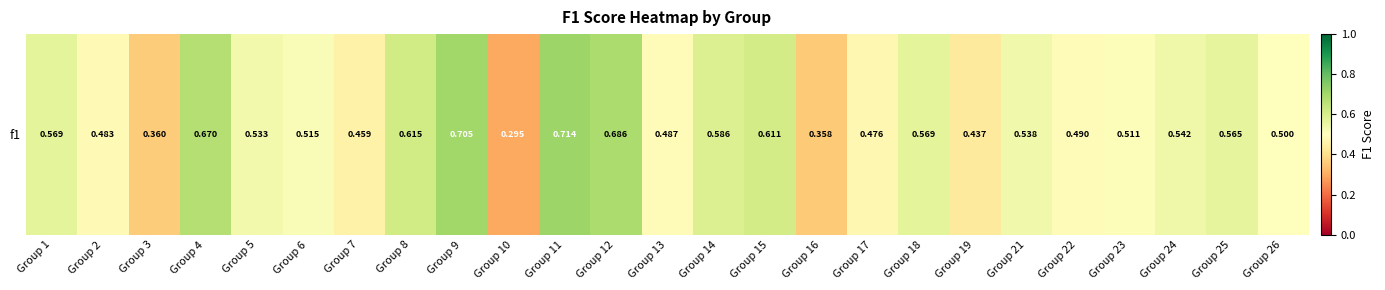

True or false: the data shows 0.9 at Group 4.

False